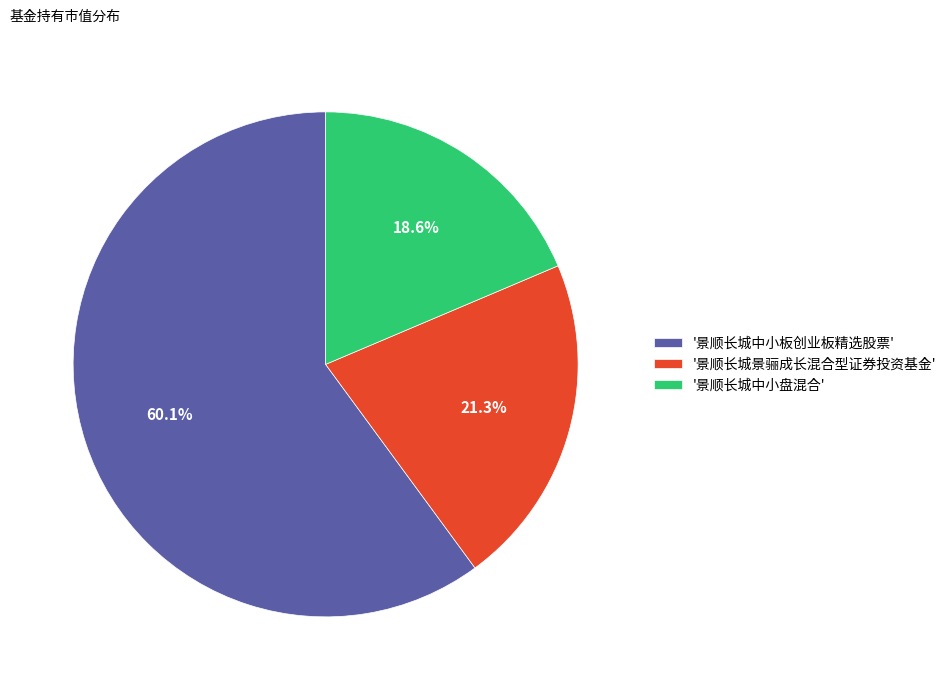

Between '景顺长城中小板创业板精选股票' and '景顺长城景骊成长混合型证券投资基金', which is larger?

'景顺长城中小板创业板精选股票'